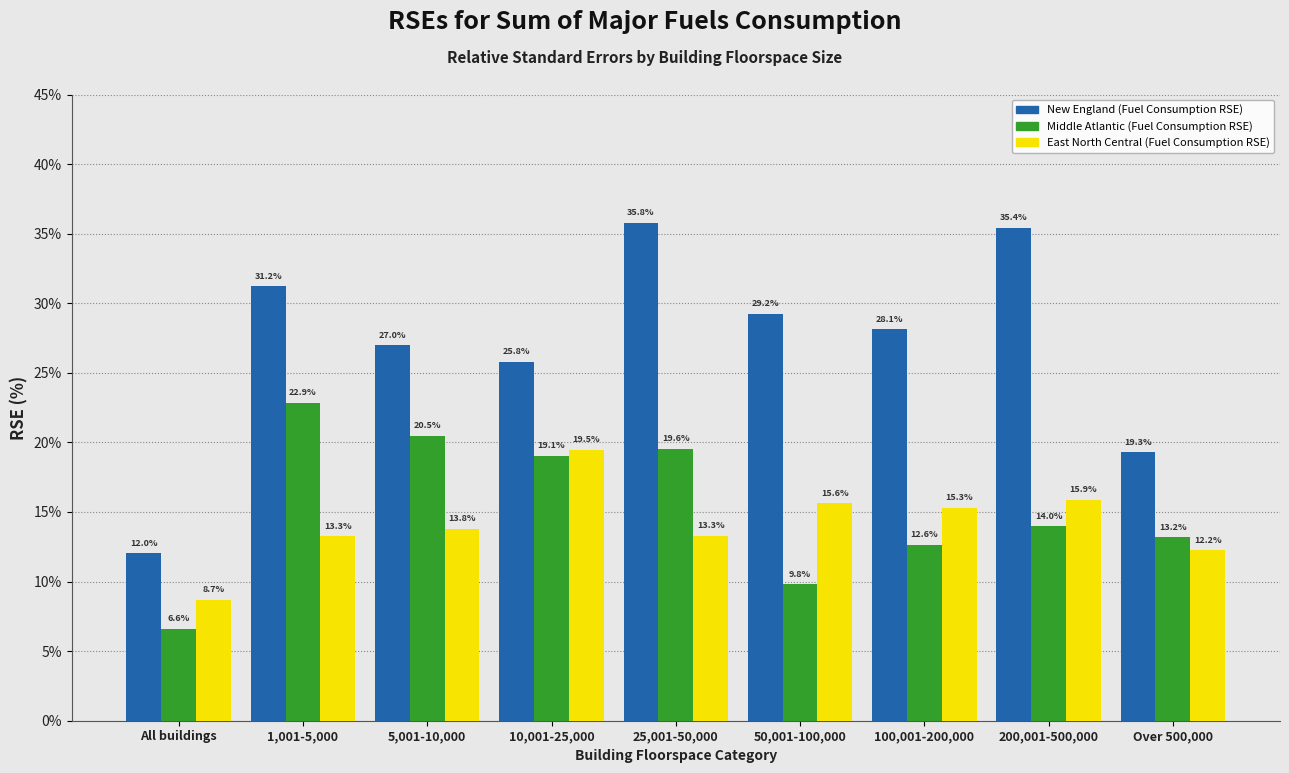

Reading left to right, what are all the values shown in this chart?

New England (Fuel Consumption RSE): All buildings=12.0	1,001-5,000=31.2	5,001-10,000=27.0	10,001-25,000=25.8	25,001-50,000=35.8	50,001-100,000=29.2	100,001-200,000=28.1	200,001-500,000=35.4	Over 500,000=19.3
Middle Atlantic (Fuel Consumption RSE): All buildings=6.6	1,001-5,000=22.9	5,001-10,000=20.5	10,001-25,000=19.1	25,001-50,000=19.6	50,001-100,000=9.8	100,001-200,000=12.6	200,001-500,000=14.0	Over 500,000=13.2
East North Central (Fuel Consumption RSE): All buildings=8.7	1,001-5,000=13.3	5,001-10,000=13.8	10,001-25,000=19.5	25,001-50,000=13.3	50,001-100,000=15.6	100,001-200,000=15.3	200,001-500,000=15.9	Over 500,000=12.2